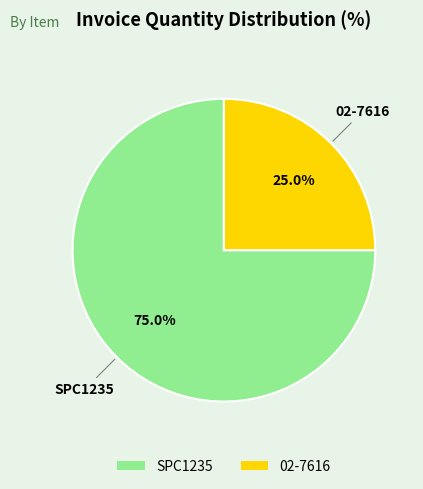

True or false: SPC1235 accounts for 80% of the total.

False